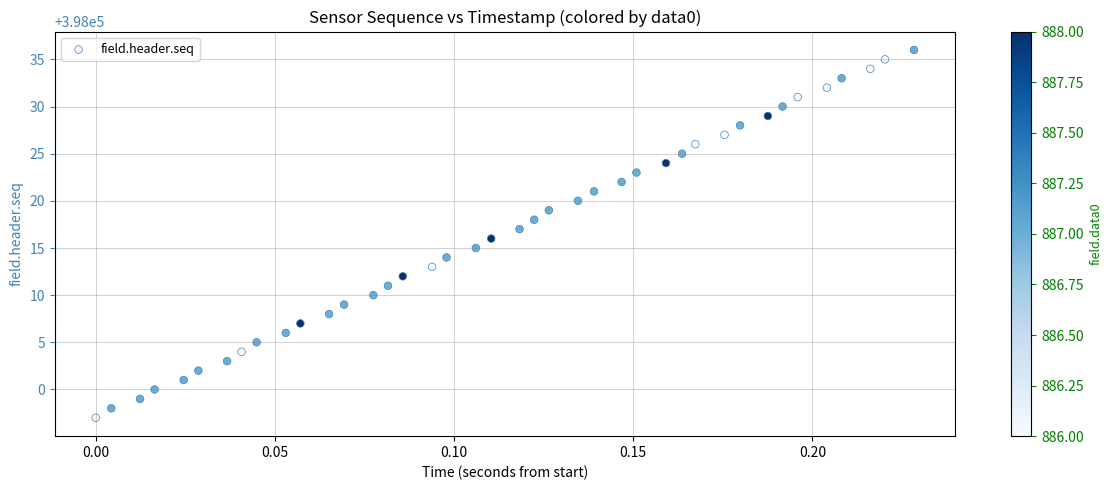

What is the range of Y values (max minus min)?

39